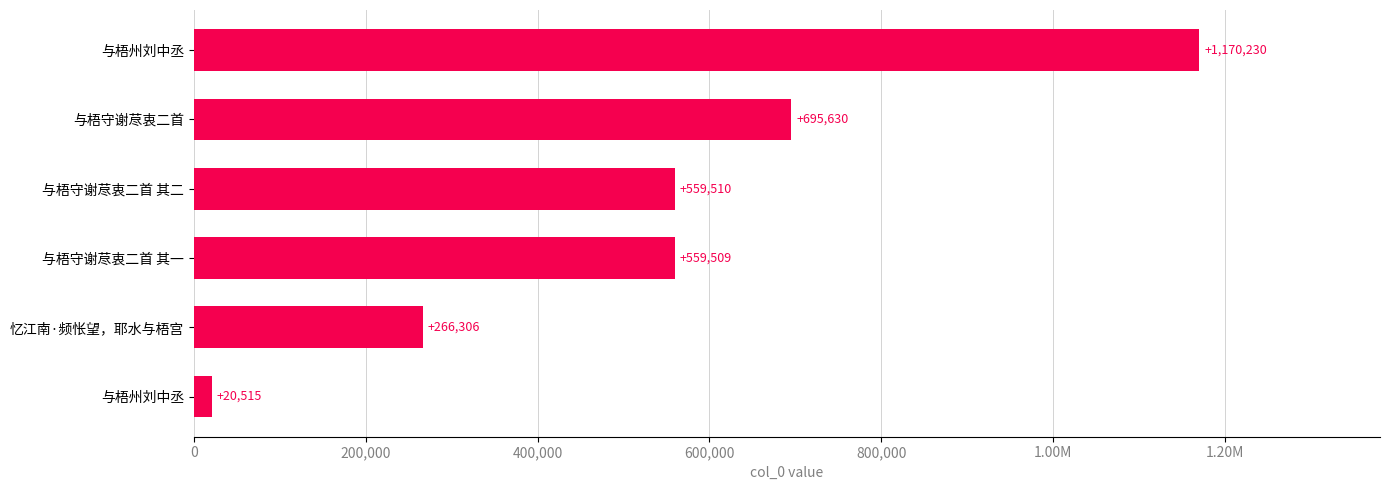

Are the bars horizontal?

Yes